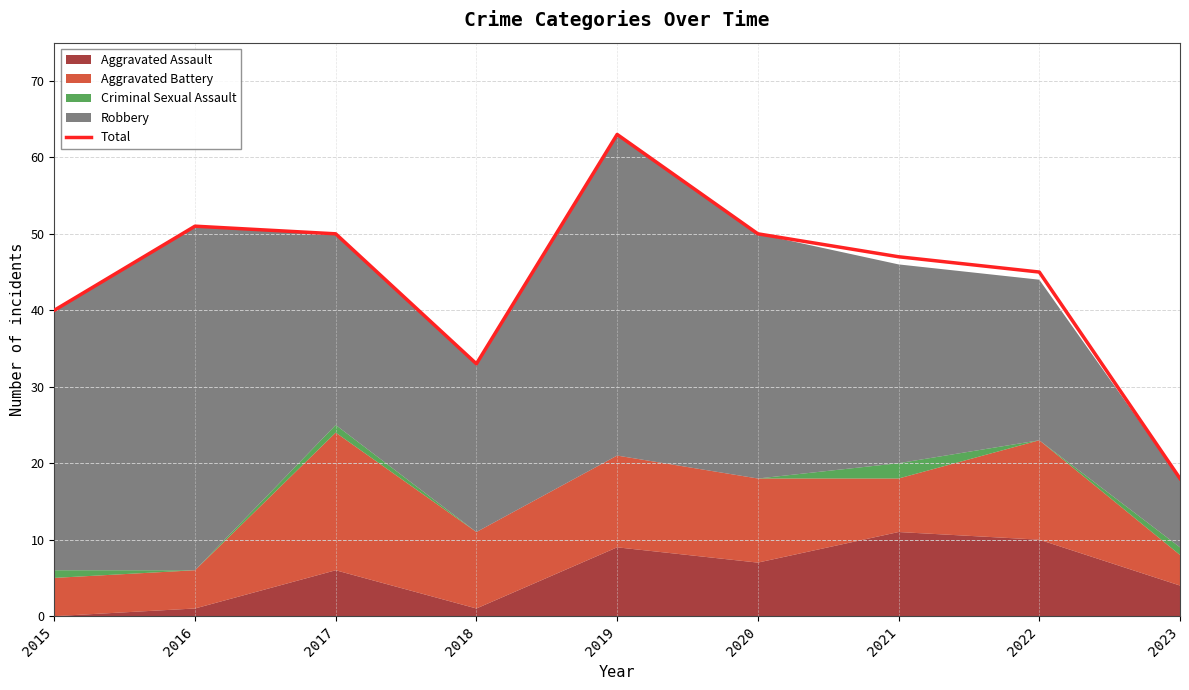

What is the smallest value displayed?

18